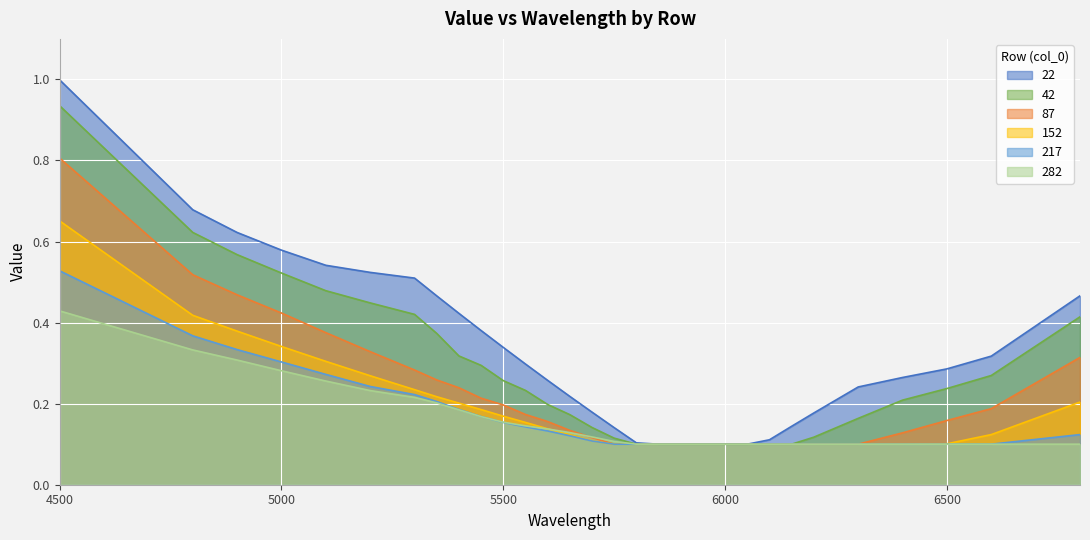

Rank the categories by 217 value from lowest to highest.

5750, 5800, 5850, 5900, 5950, 6000, 6050, 6100, 6150, 6200, 6300, 6400, 6500, 6600, 5700, 5650, 6800, 5600, 5550, 5500, 5450, 5400, 5350, 5300, 5200, 5100, 5000, 4900, 4800, 4500